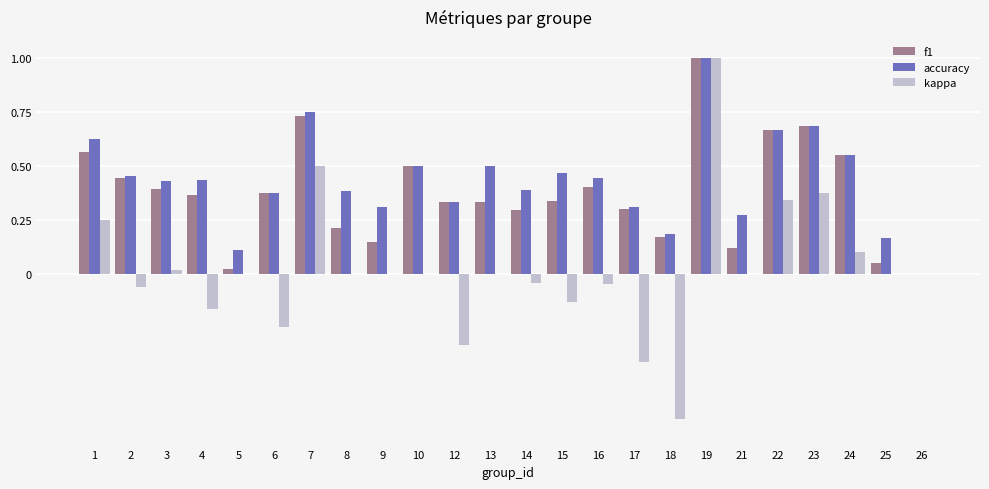

Is it true that f1 equals 0.4 at 3?

True